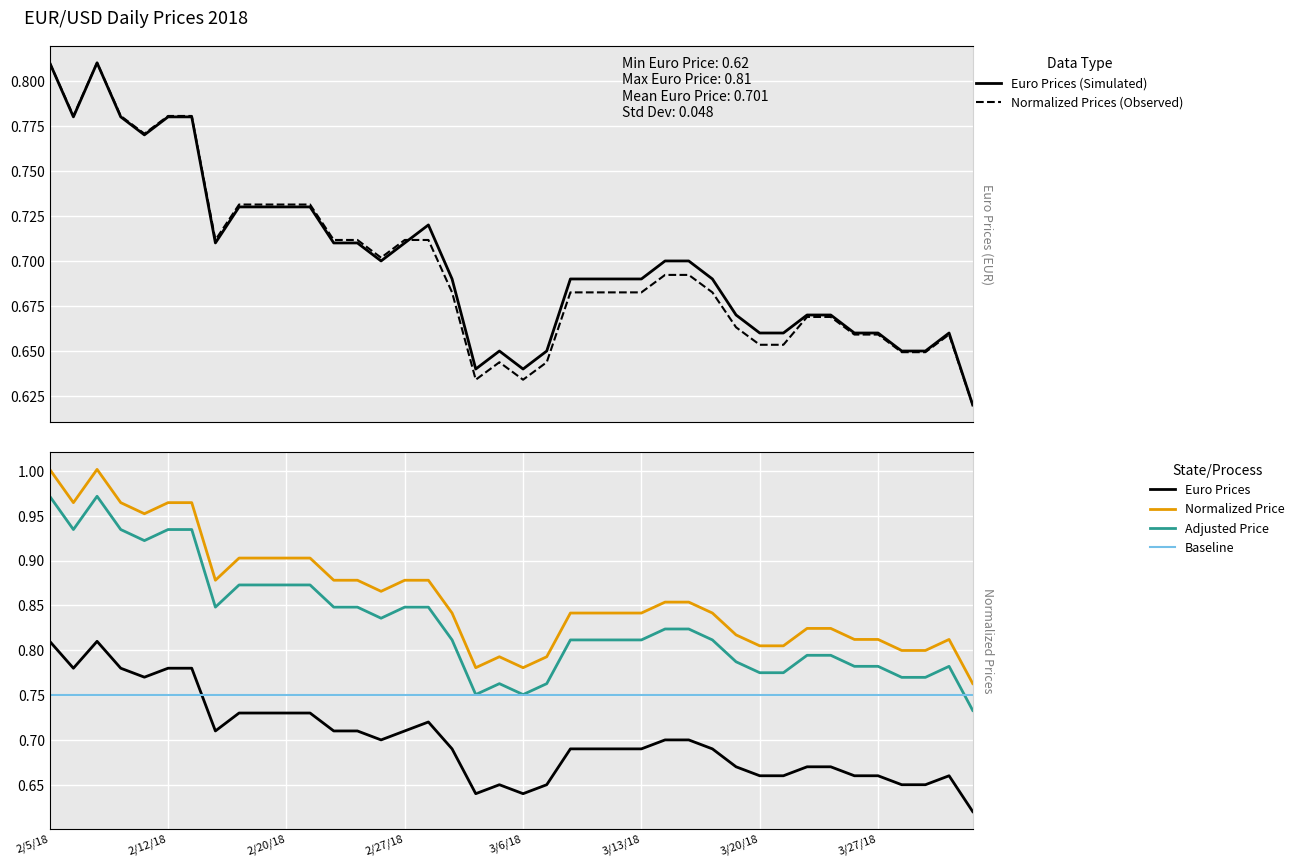

How many lines are shown in the chart?

6